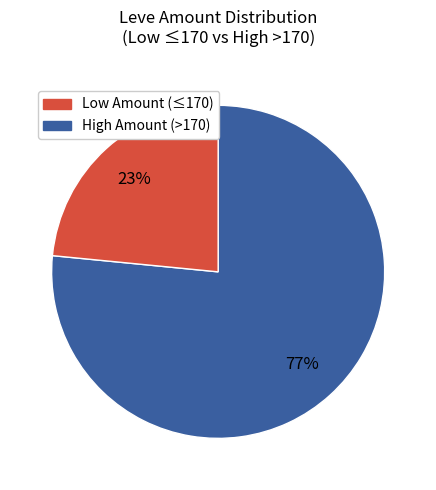

To the nearest percent, what is the average slice percentage?

50%